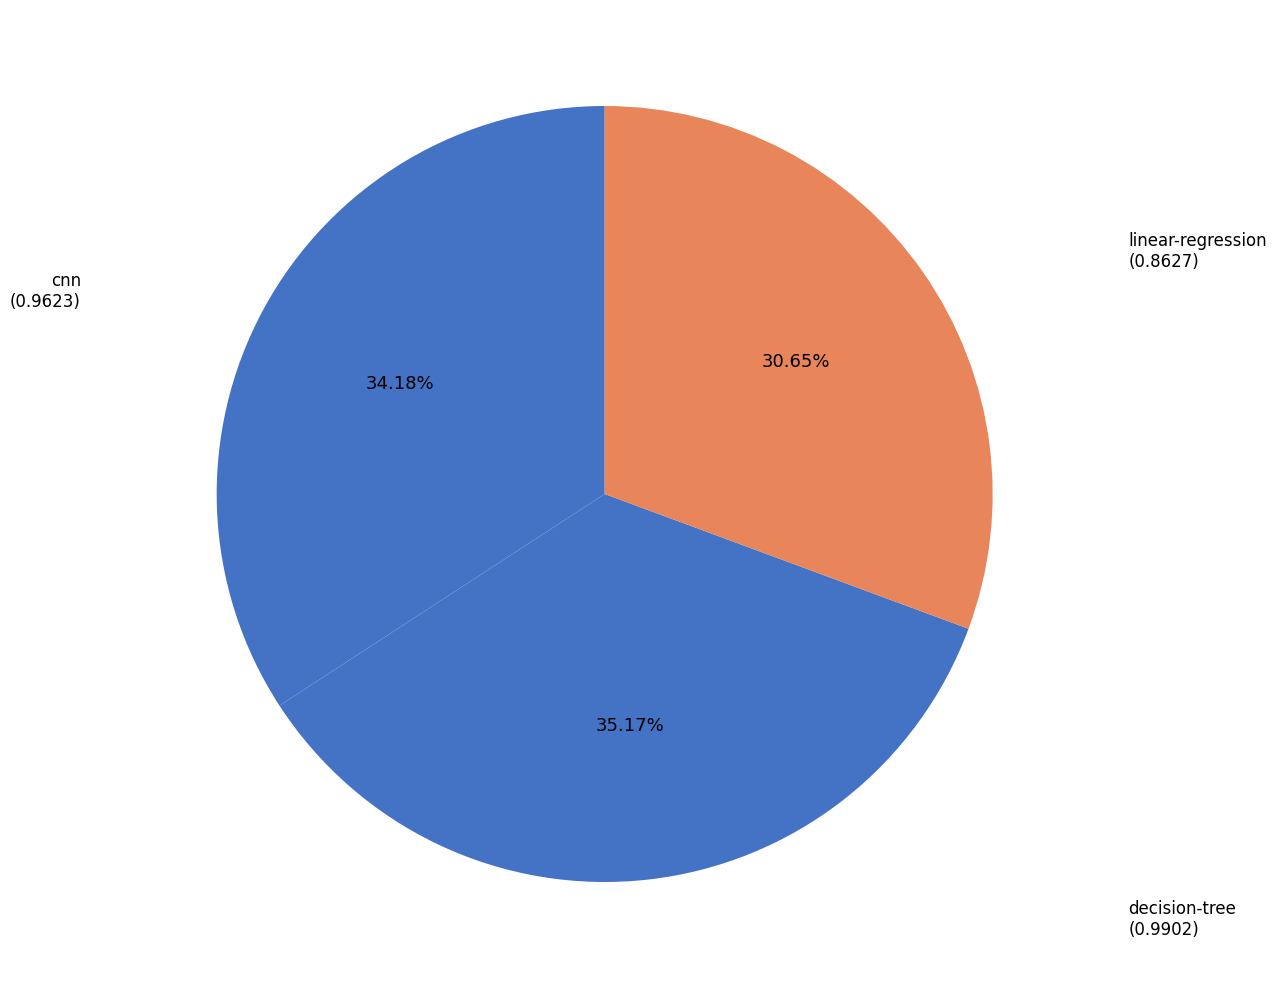

How many segments does this pie chart have?

3